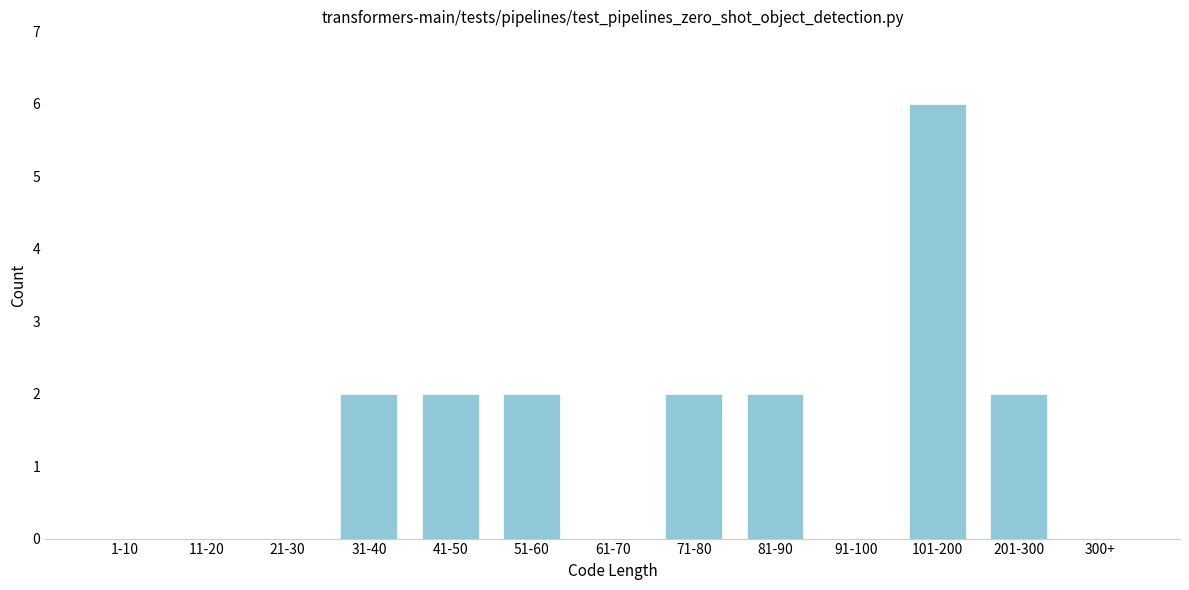

Reading left to right, list all the values displayed in this chart.

1-10=0	11-20=0	21-30=0	31-40=2	41-50=2	51-60=2	61-70=0	71-80=2	81-90=2	91-100=0	101-200=6	201-300=2	300+=0